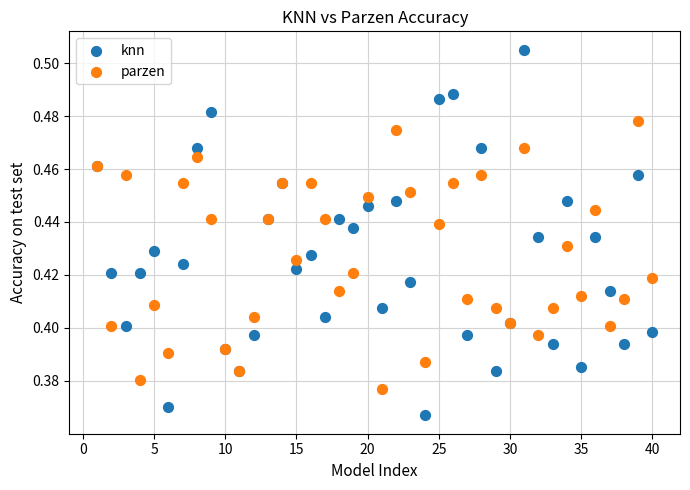

Which series contains the lowest Y value?

knn